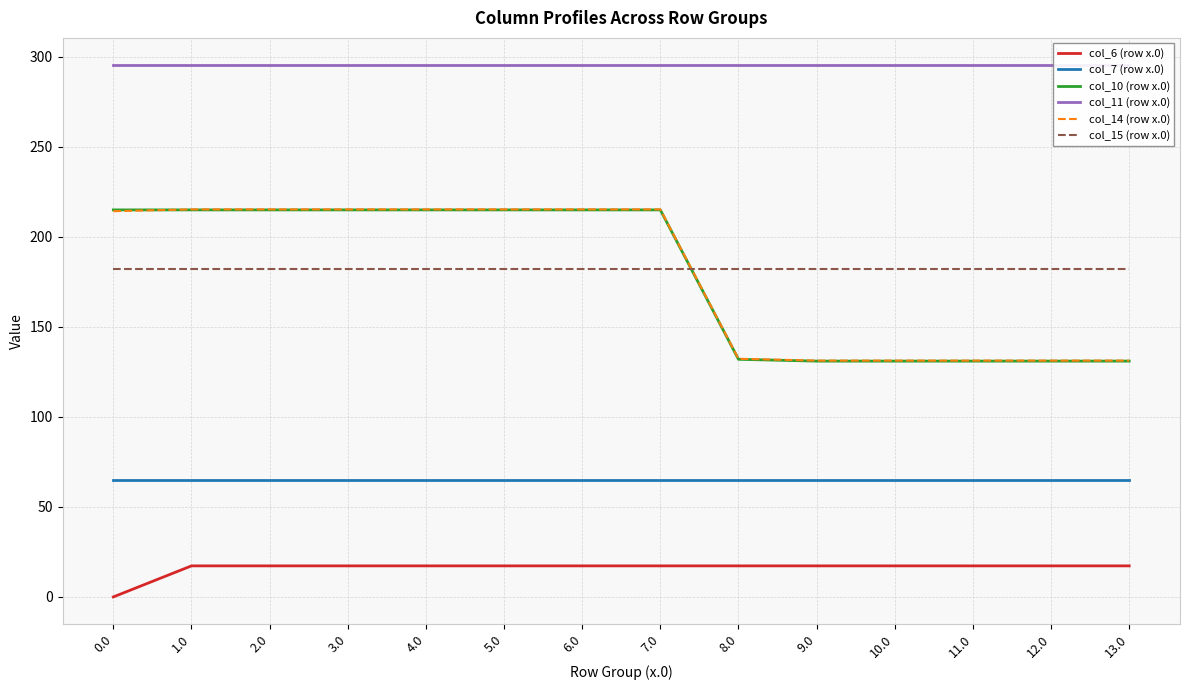

What is the average value of the col_10 (row x.0) series?

179.1